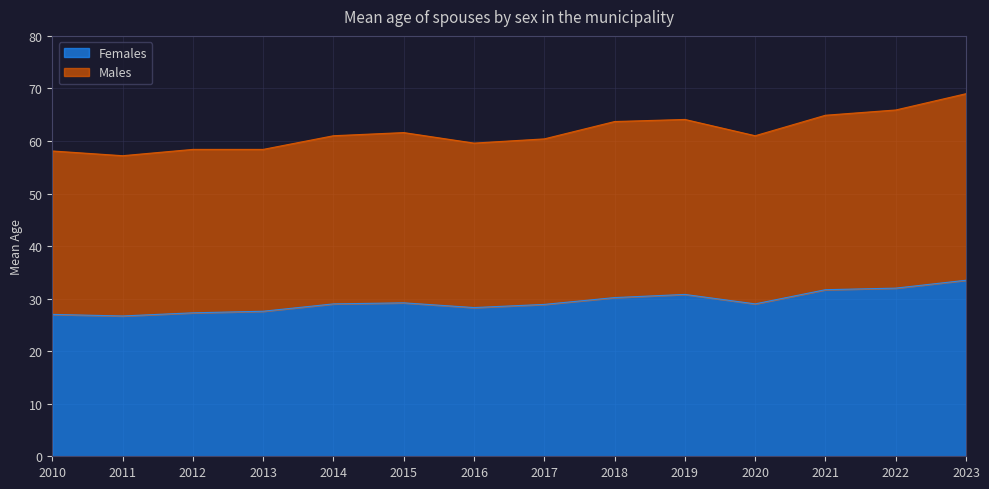

List the series in order of their overall mean, highest first.

Males, Females